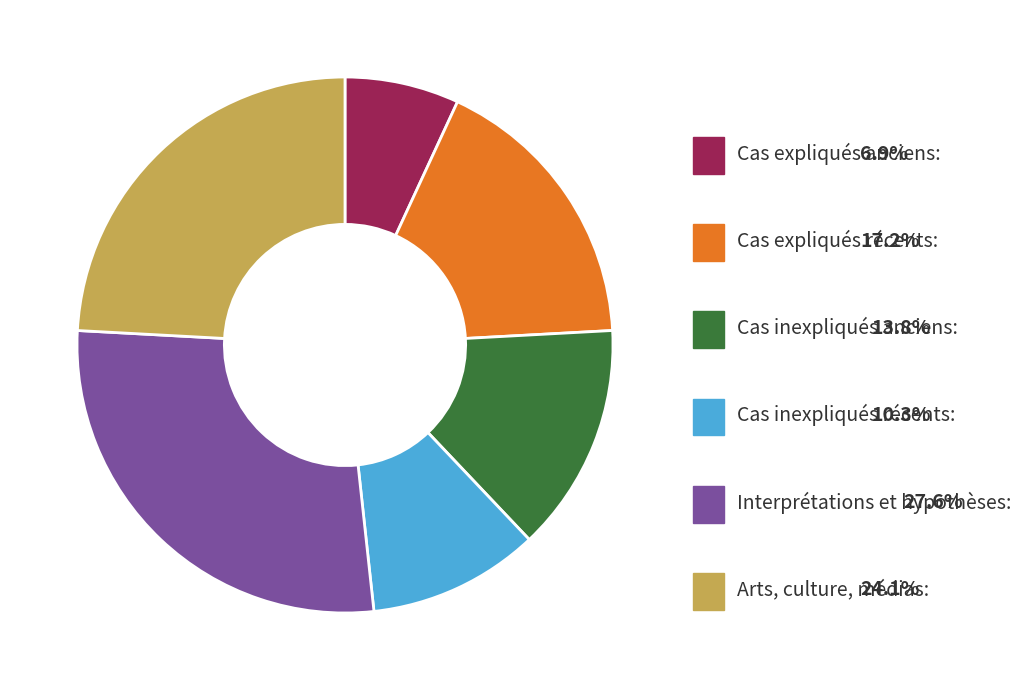

Does any single category account for the majority?

No